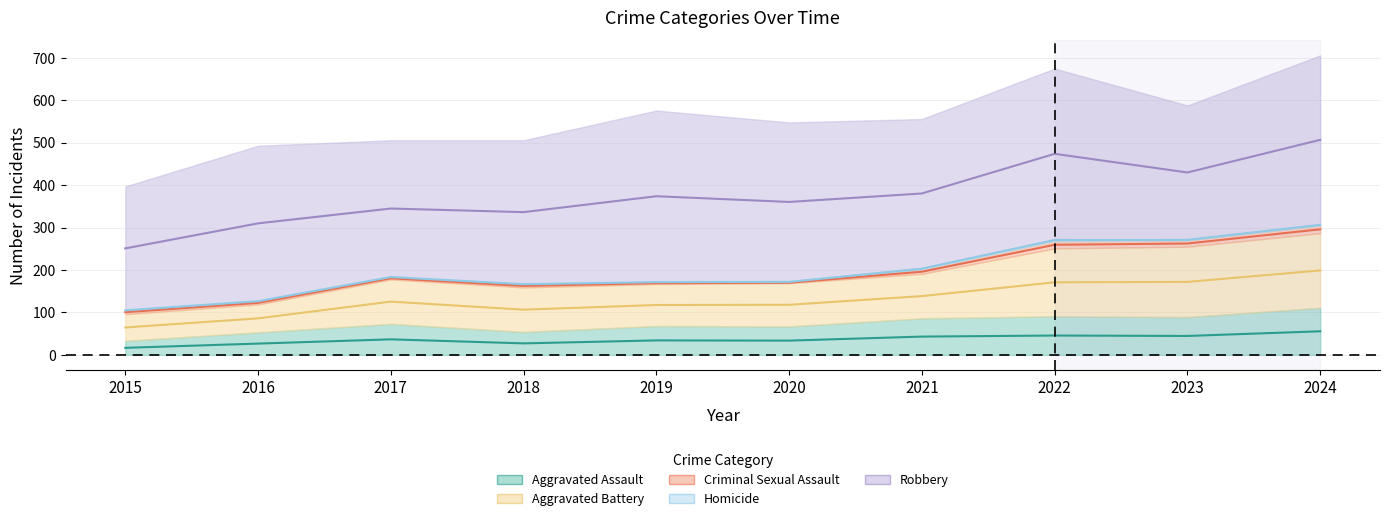

How many series are shown in this chart?

5